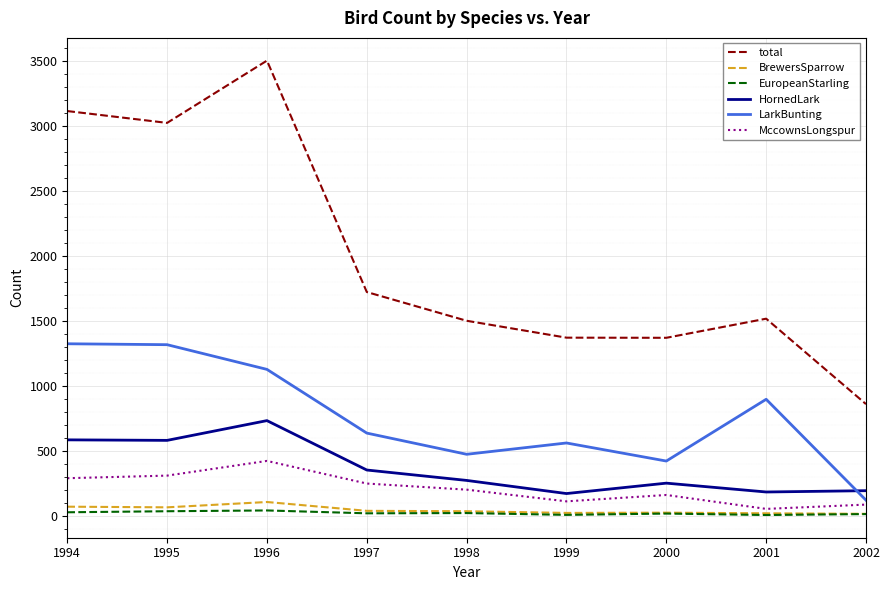

What is the sum of the EuropeanStarling values at 1995 and 1999?

42